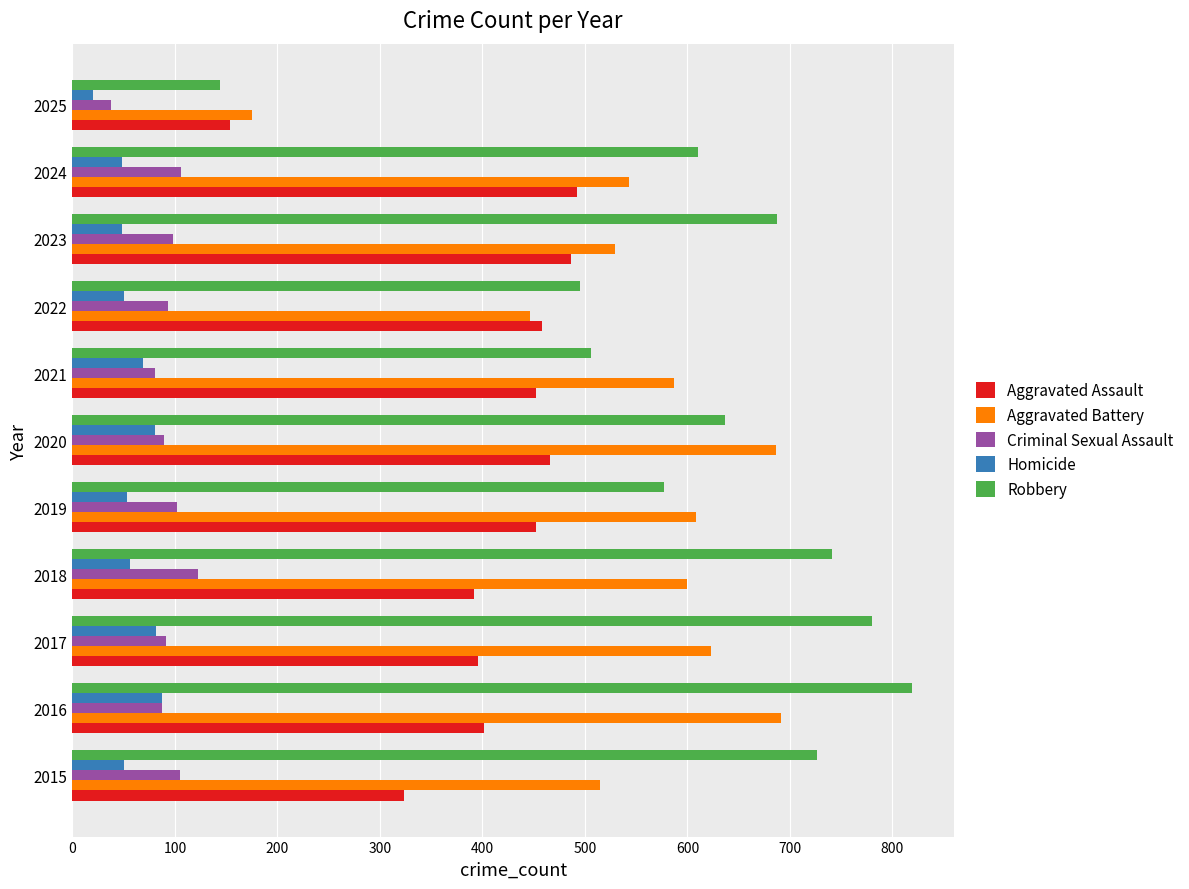

What is the difference between the second highest and second lowest values in the Robbery series?

285